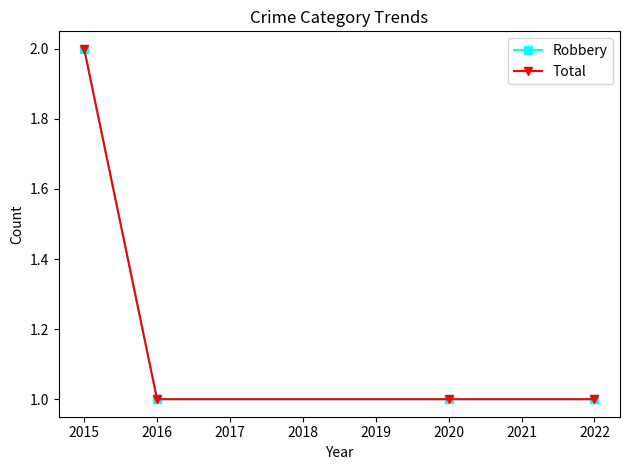

Does the chart have visible grid lines?

No